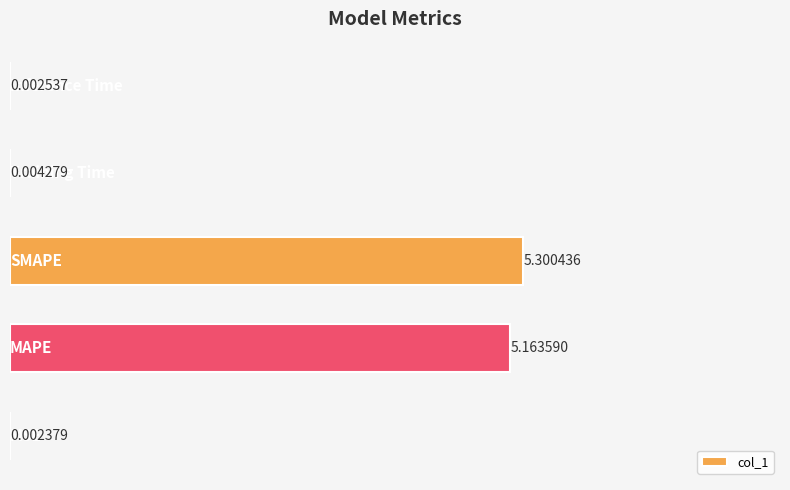

Are the bars grouped side by side (vs. stacked)?

No